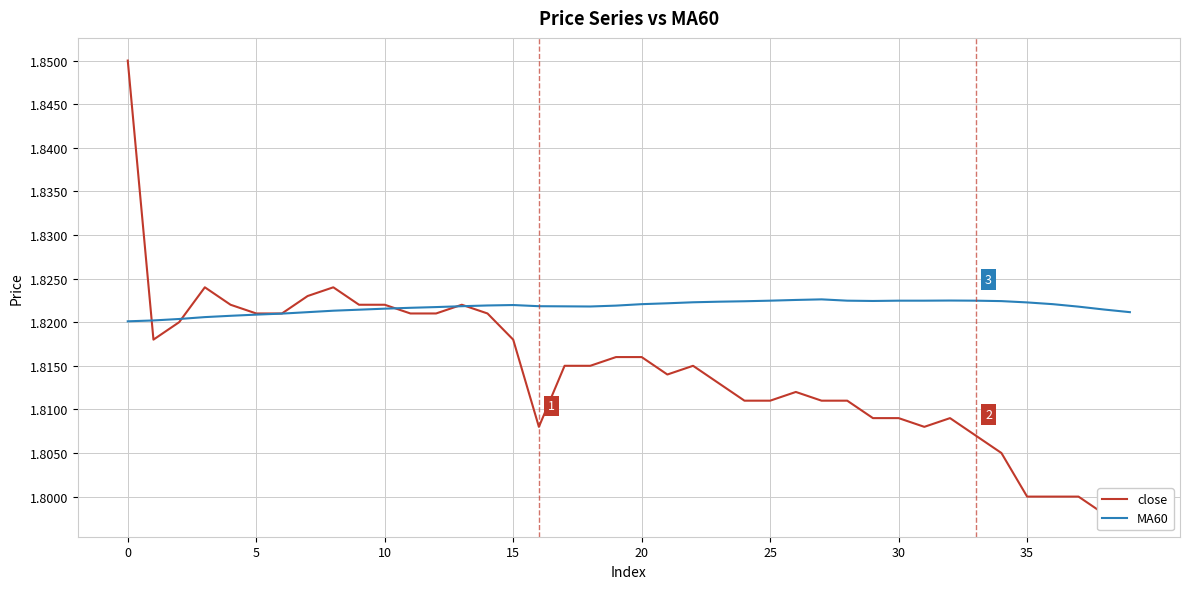

True or false: MA60 has more than 2 points higher than both neighbors.

True